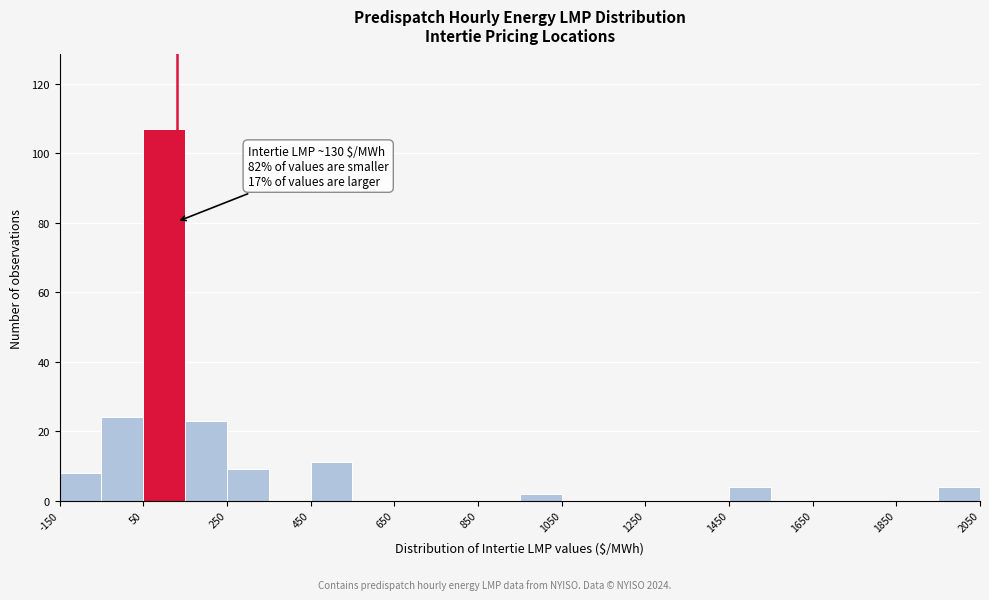

Which range on the x-axis has the tallest bar?

50 to 150